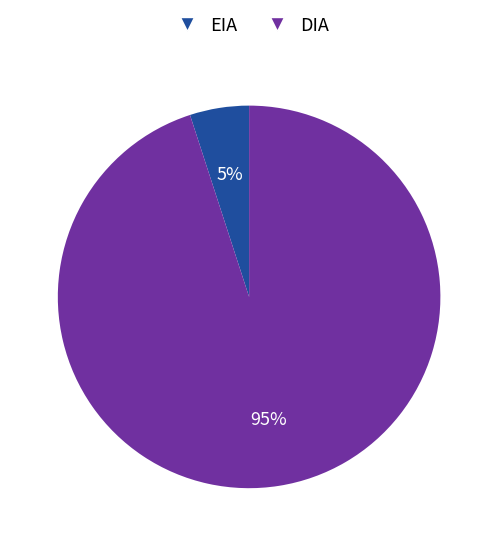

Between EIA and DIA, which is larger?

DIA